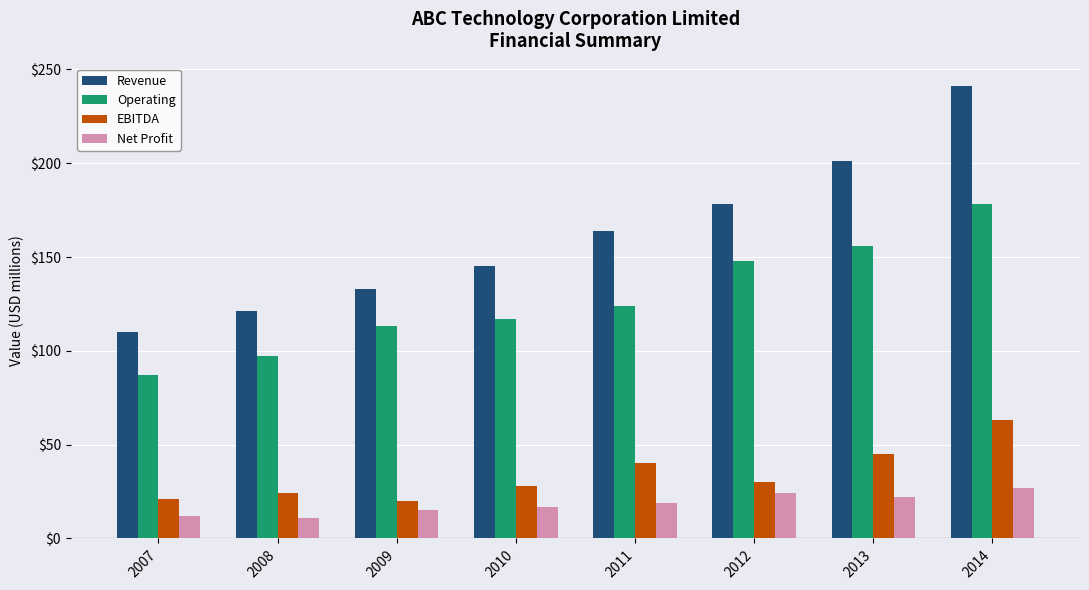

What is the highest value of the Net Profit series?

27